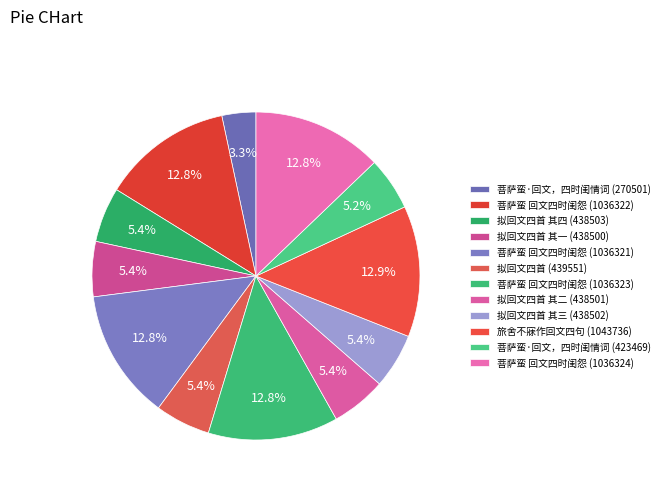

What percentage is the 拟回文四首 (439551) slice, to the nearest percent?

5%